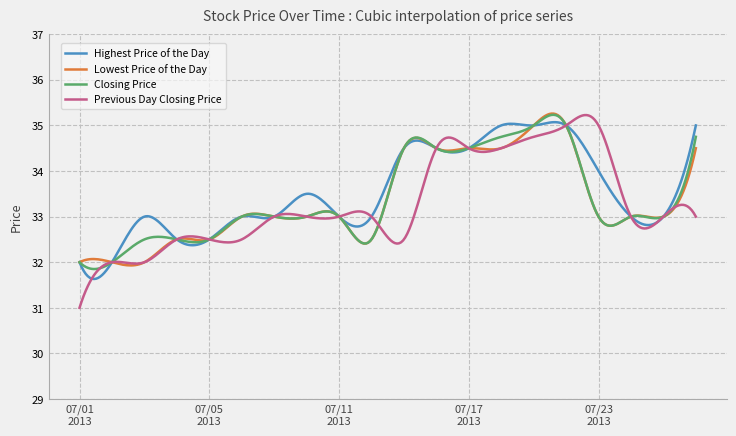

What is the maximum value shown in the chart?

35.3